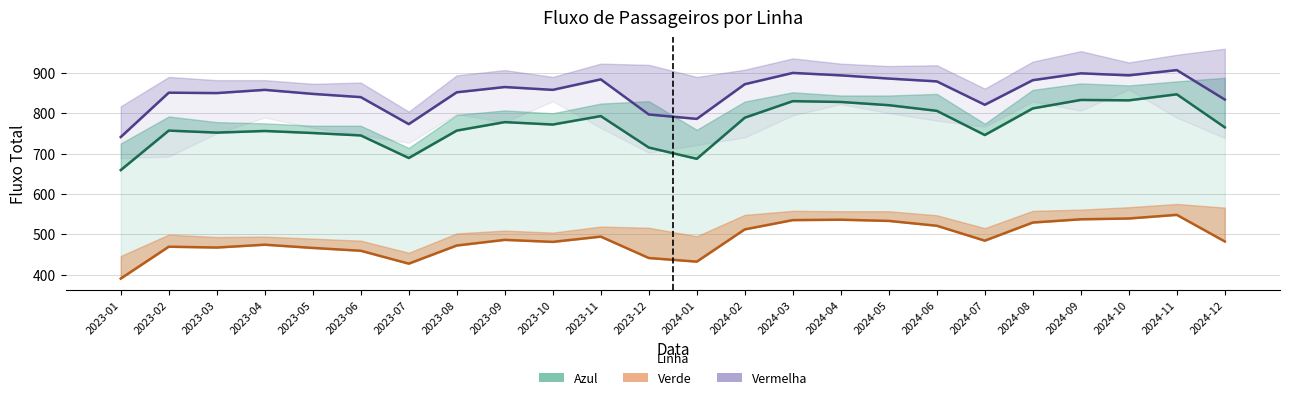

Which category has the highest value in the Verde Média Dias Úteis series?

2024-11